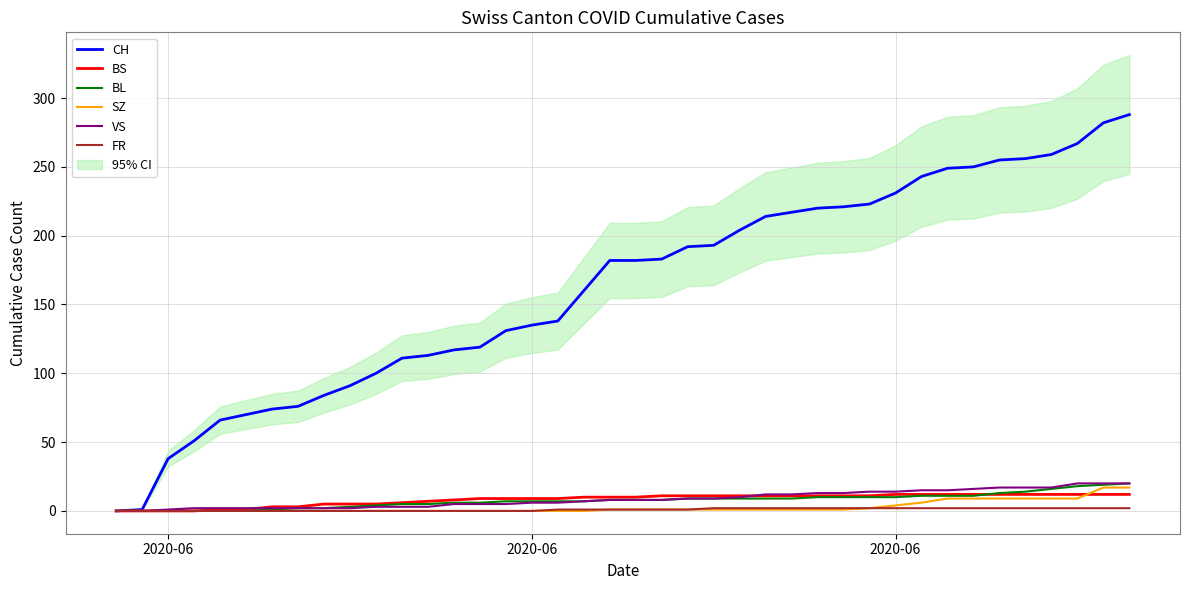

What is the difference between the maximum and minimum values in the VS series?

20